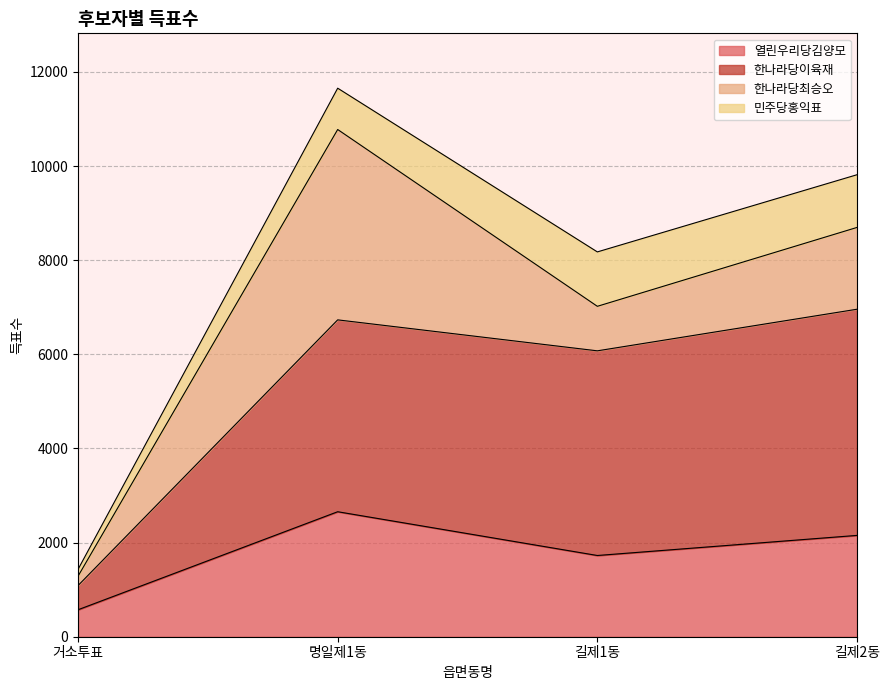

What is the value of the 열린우리당김양모 point at the 4th from the left?

2153